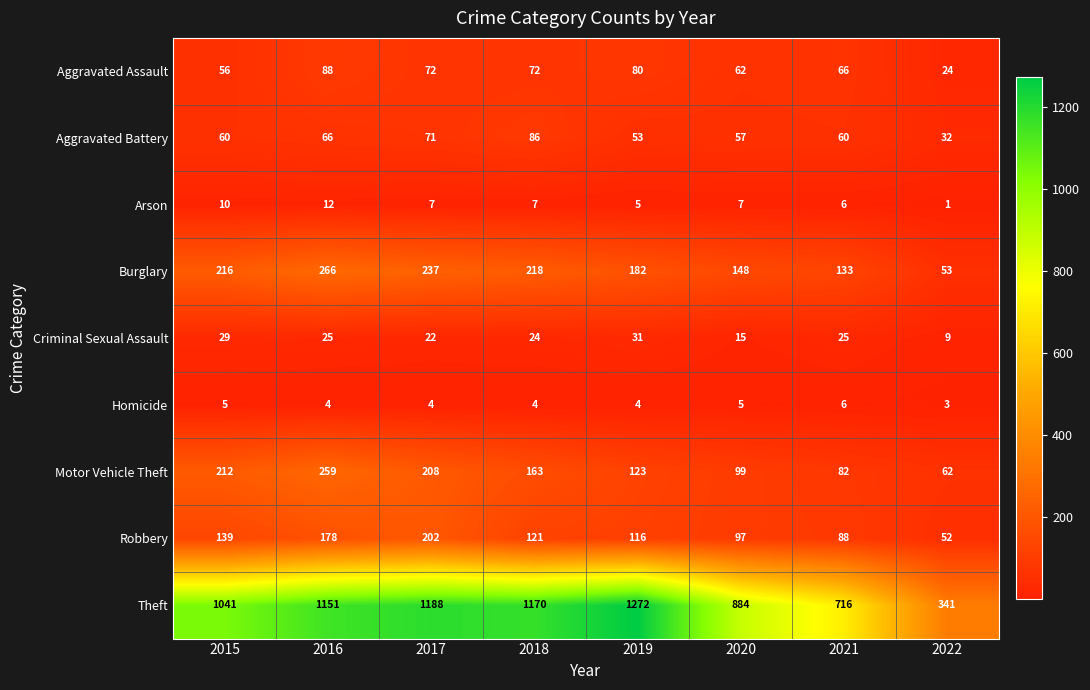

Where does the Criminal Sexual Assault series first go above 25?

2015